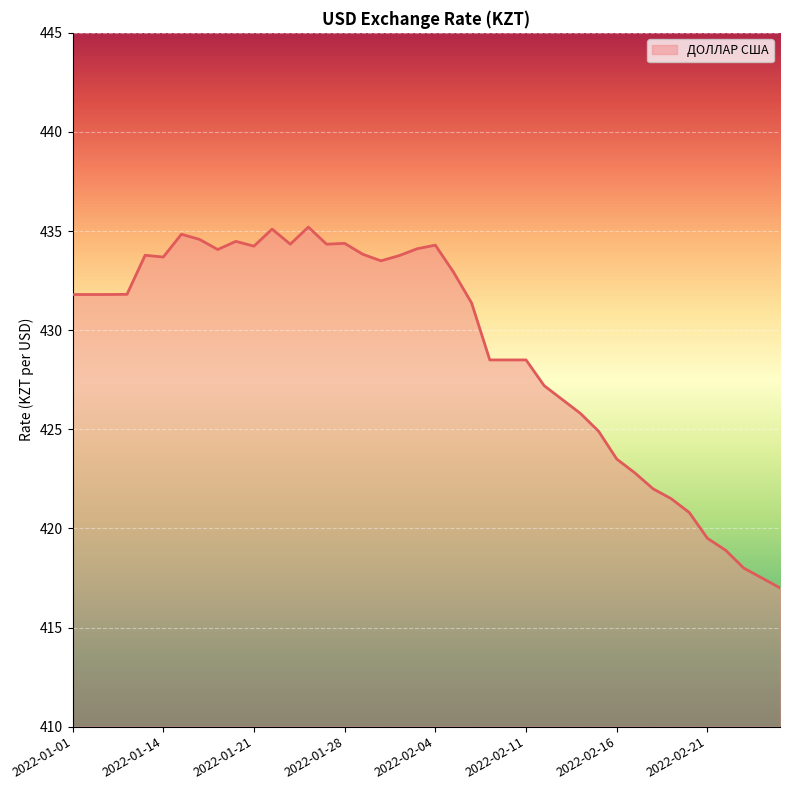

What is the maximum value shown in the chart?

435.2